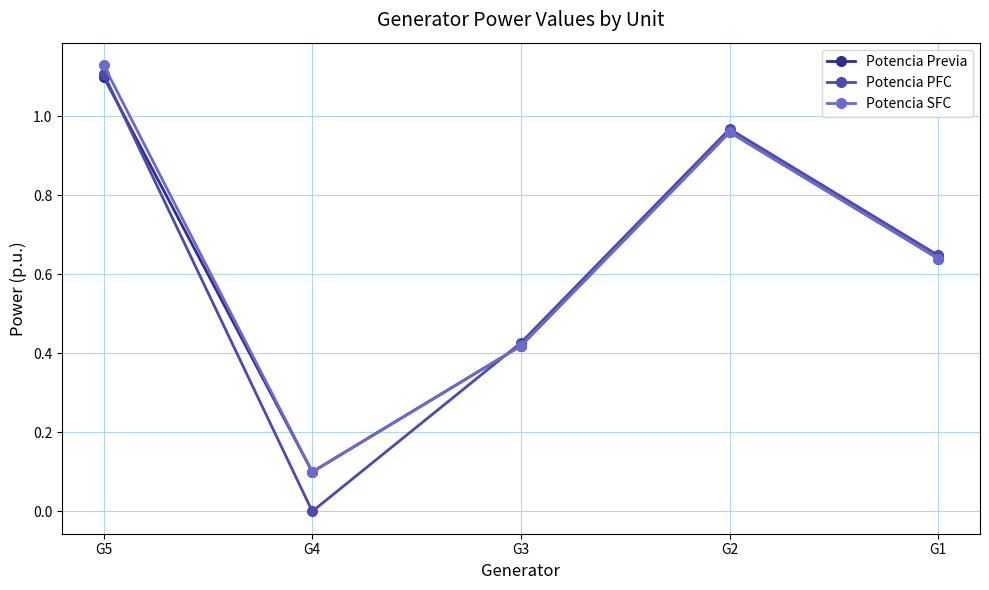

At which category is the sum across all series the highest?

G5